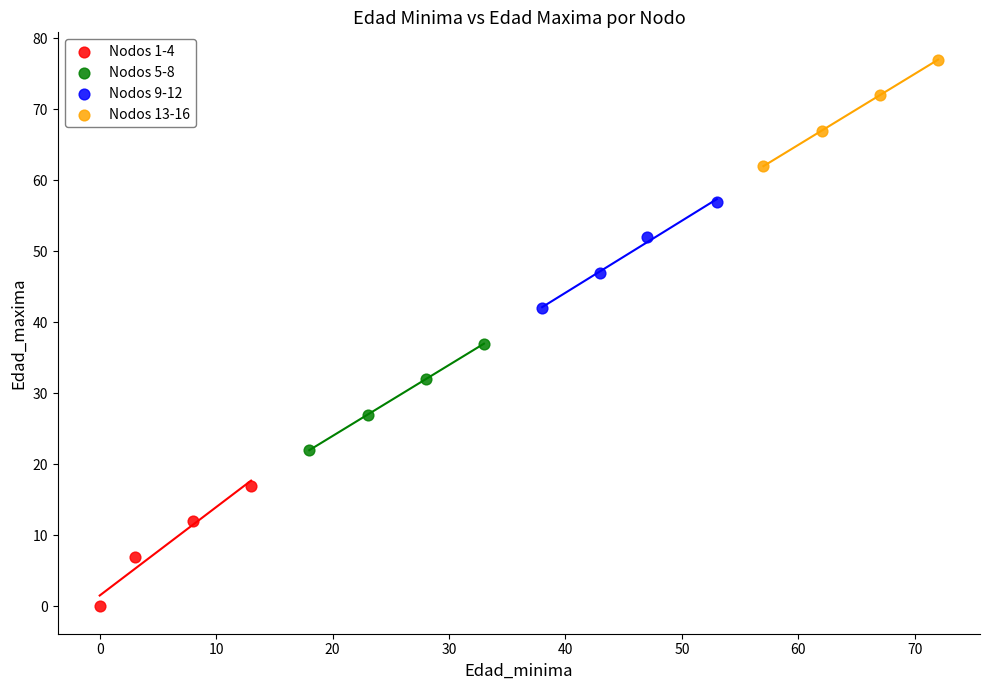

Which series contains the lowest Y value?

Nodos 1-4